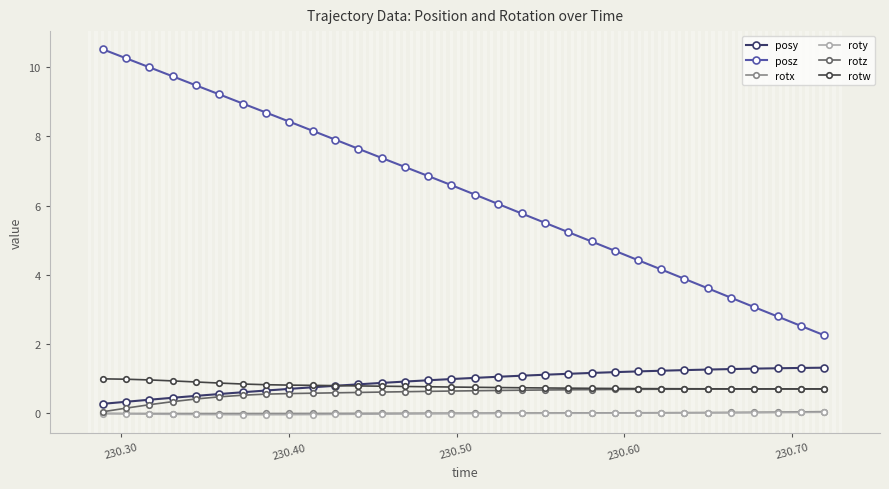

What is the maximum value for rotz?

0.7